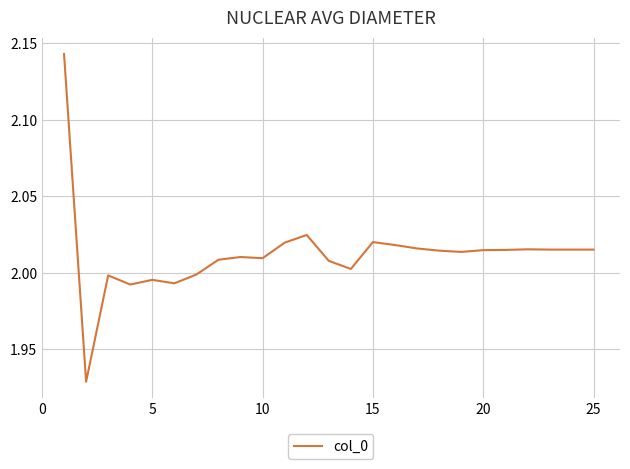

The chart shows a value of 2.8 at 5. True or false?

False